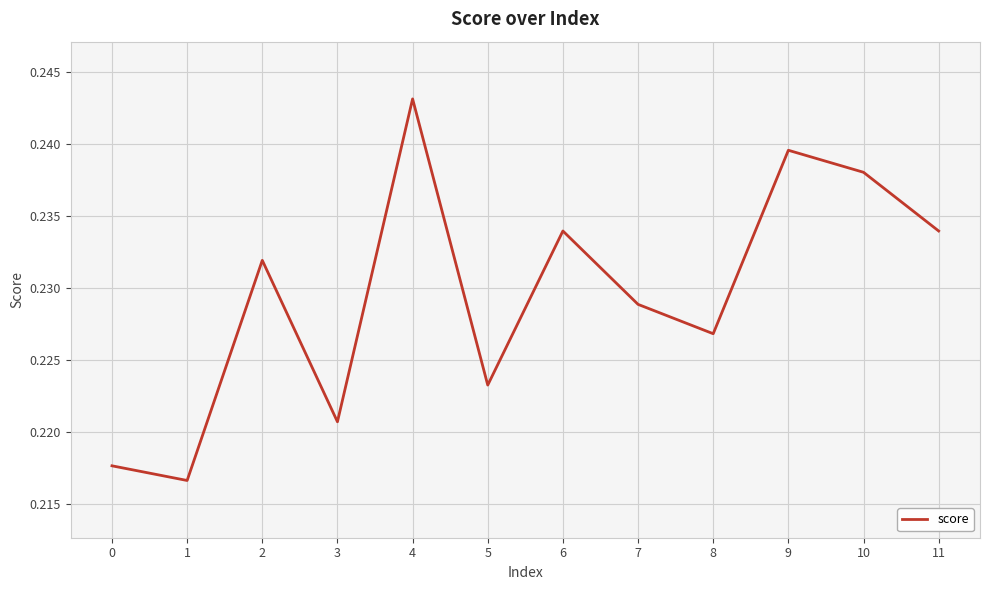

Which has a higher value, 2 or 4?

4